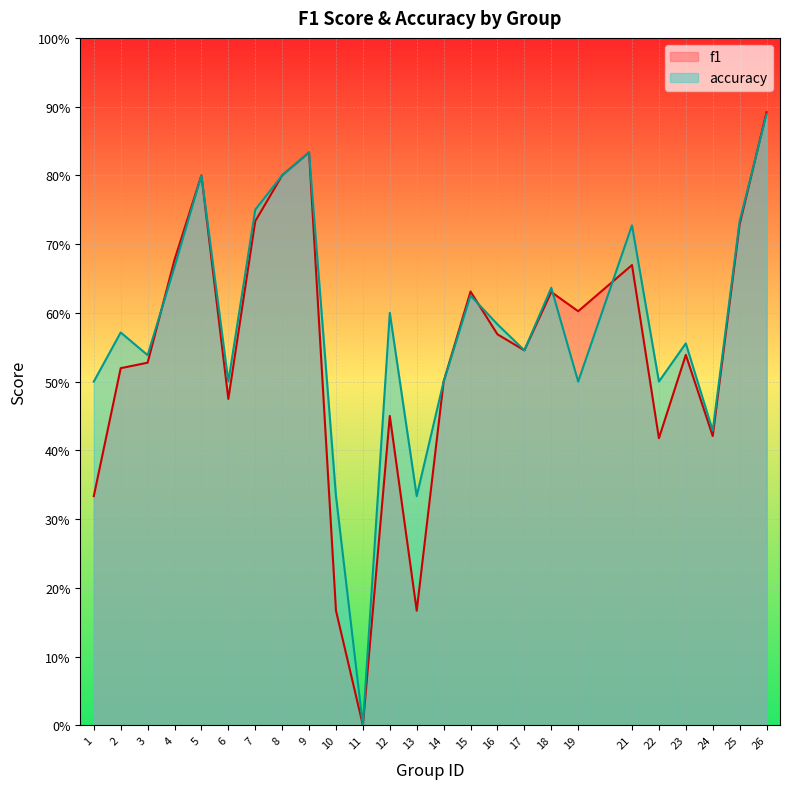

What is the difference between the f1 values at 23 and 12?

0.1